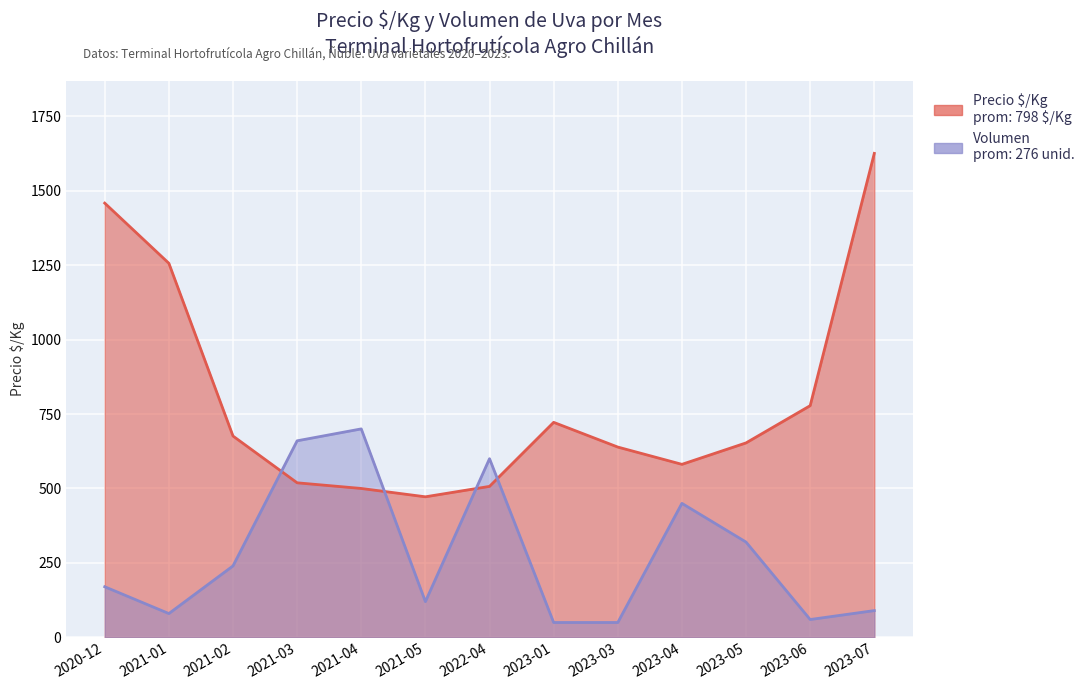

Rank the series by their maximum value, from highest to lowest.

Precio $/Kg, Volumen